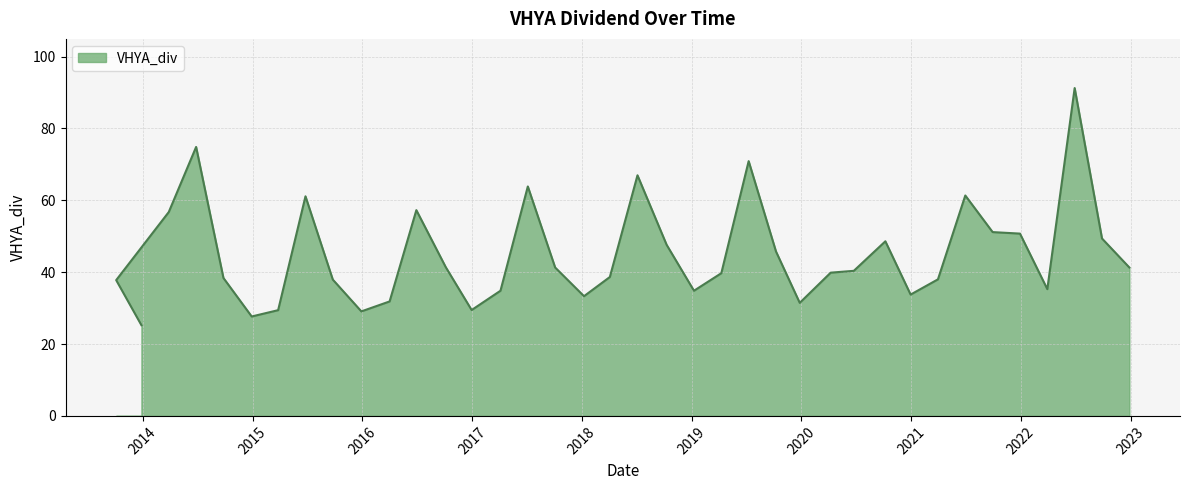

What is the maximum value shown in the chart?

91.2